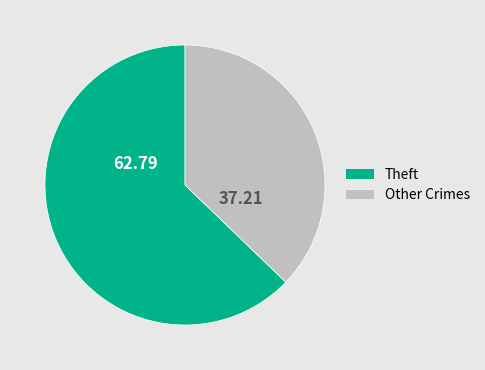

Which category has the smallest portion of the pie?

Other Crimes